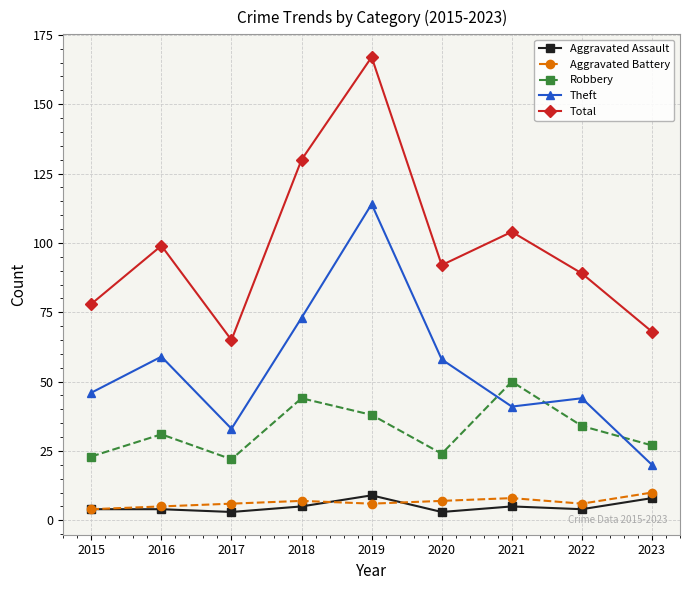

Reading right to left, what are all the values shown in this chart?

Aggravated Assault: 2023=8	2022=4	2021=5	2020=3	2019=9	2018=5	2017=3	2016=4	2015=4
Aggravated Battery: 2023=10	2022=6	2021=8	2020=7	2019=6	2018=7	2017=6	2016=5	2015=4
Robbery: 2023=27	2022=34	2021=50	2020=24	2019=38	2018=44	2017=22	2016=31	2015=23
Theft: 2023=20	2022=44	2021=41	2020=58	2019=114	2018=73	2017=33	2016=59	2015=46
Total: 2023=68	2022=89	2021=104	2020=92	2019=167	2018=130	2017=65	2016=99	2015=78